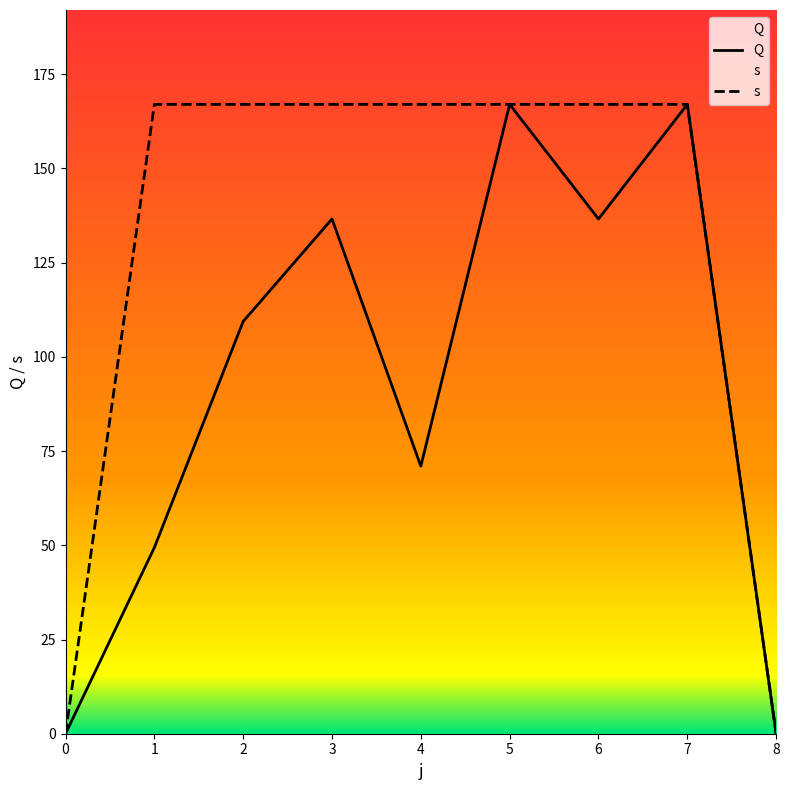

What is the difference between the maximum and minimum values in the Q series?

167.0